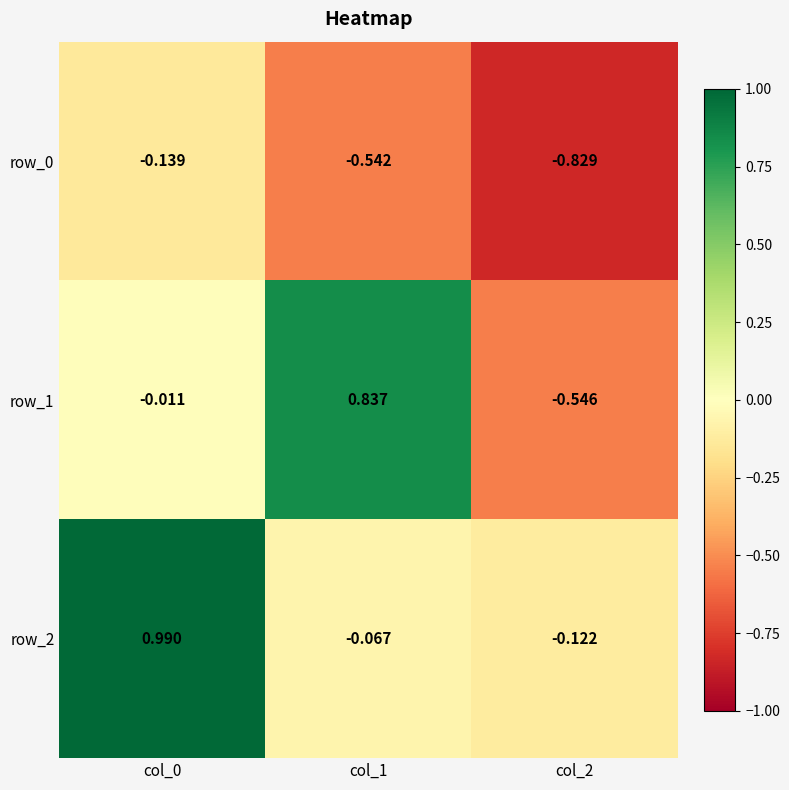

What is the difference between the maximum and minimum values in the row_0 series?

0.7